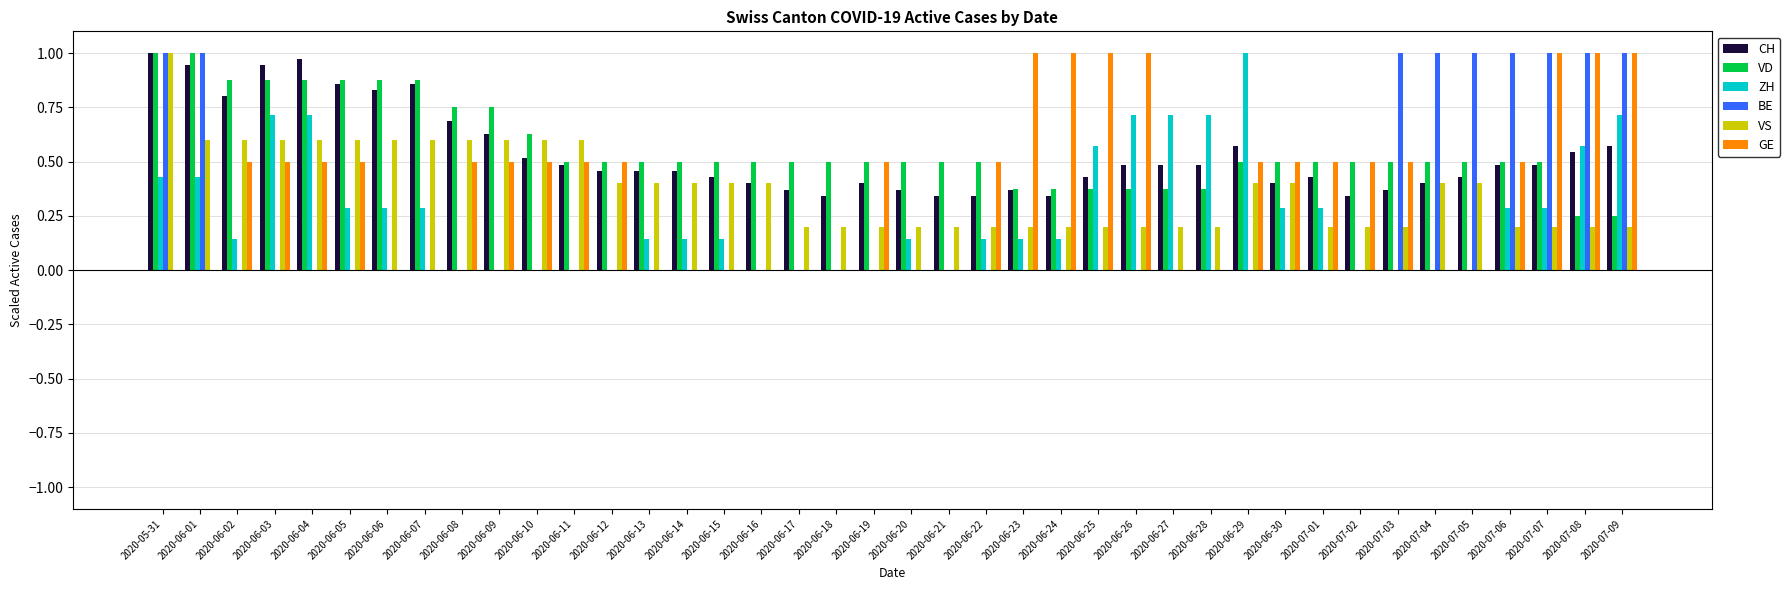

Which series changed the most between 2020-06-12 and 2020-06-20?

GE